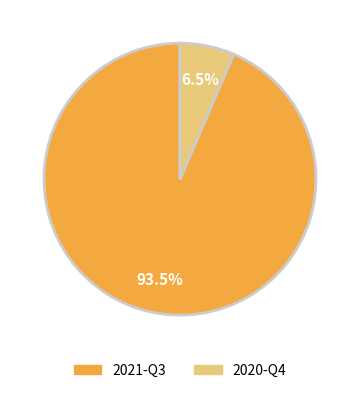

Count the number of slices in the pie.

2